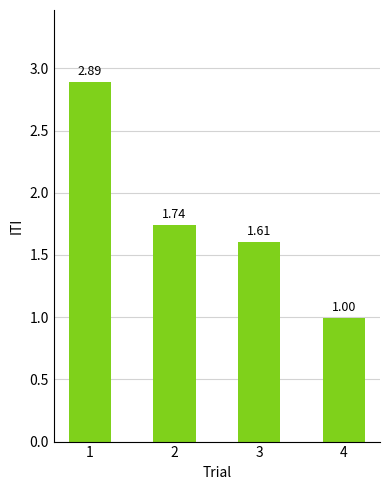

Does the chart contain any negative values?

No